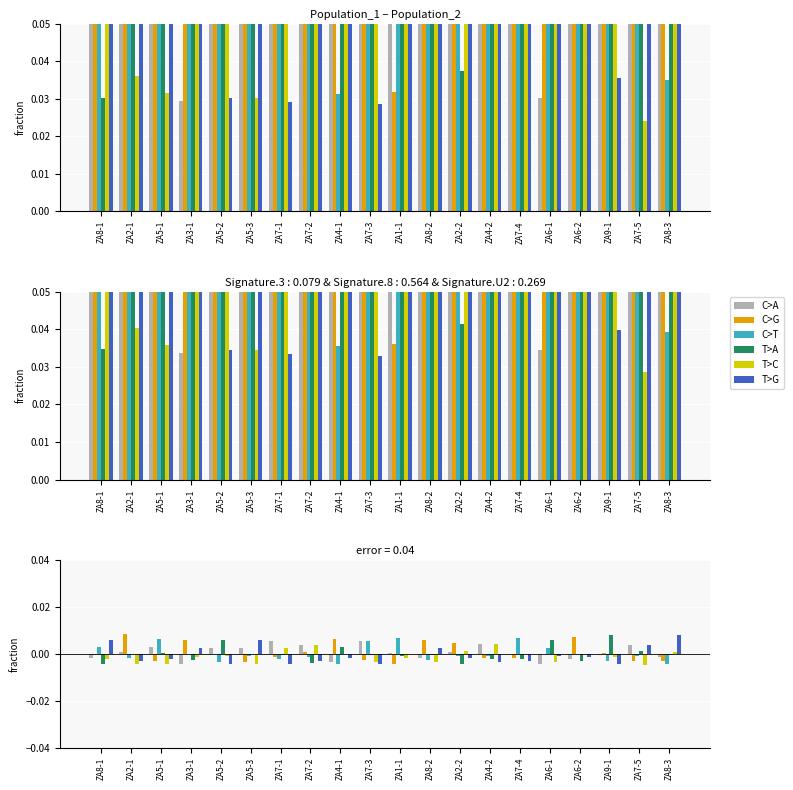

Which series has the widest spread of values?

C>G